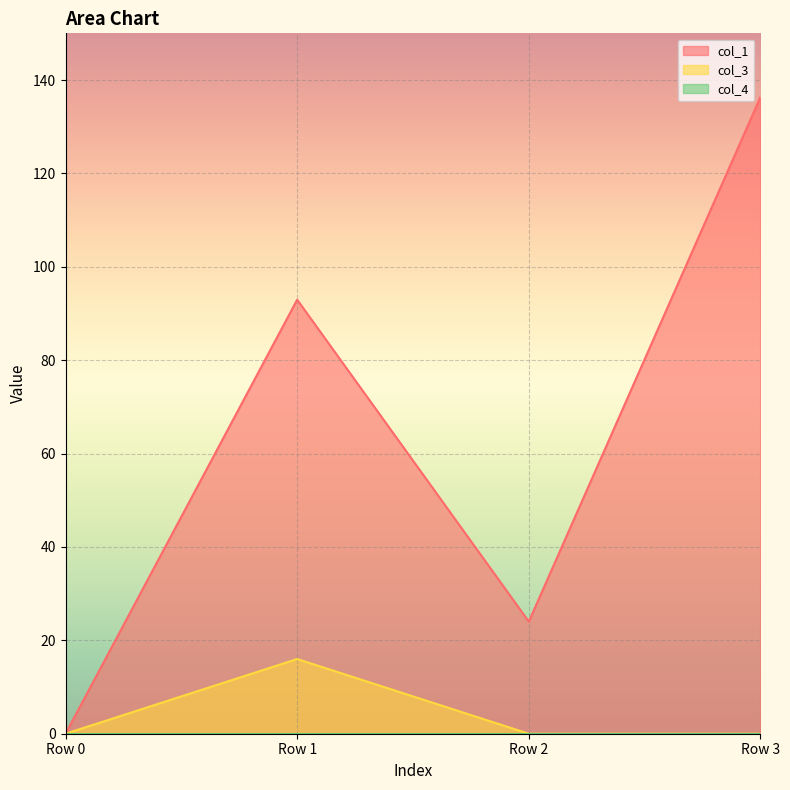

Which category has the highest value across all series?

Row 3